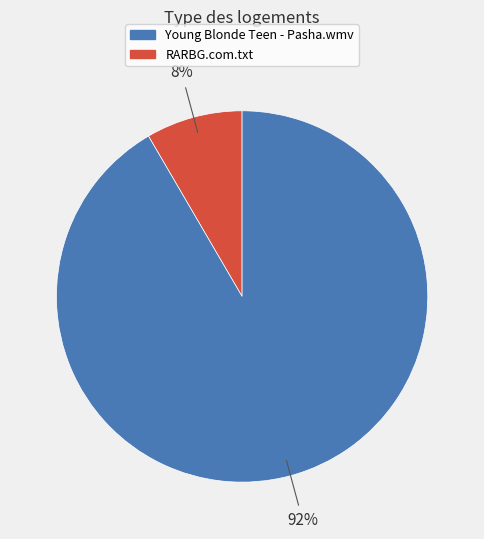

Is there any slice that represents more than half of the pie?

Yes